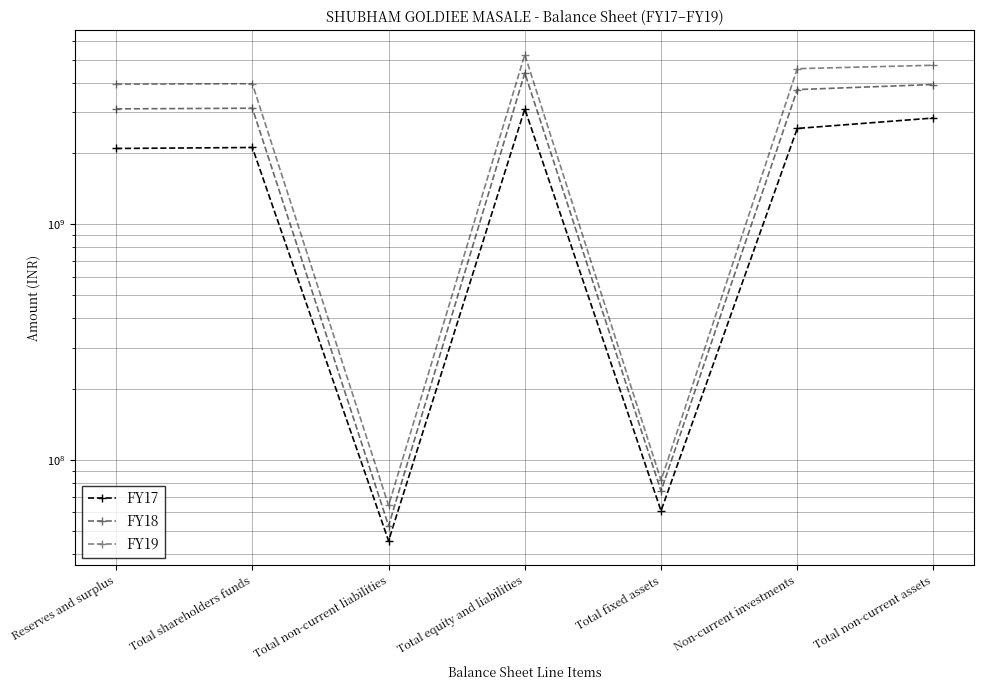

Reading left to right, what are all the values shown in this chart?

FY17: Reserves and surplus=2100636187	Total shareholders funds=2120776157	Total non-current liabilities=45473999	Total equity and liabilities=3090393087	Total fixed assets=60972520	Non-current investments=2554655350	Total non-current assets=2828642526
FY18: Reserves and surplus=3092419886	Total shareholders funds=3112559856	Total non-current liabilities=52678046	Total equity and liabilities=4392443276	Total fixed assets=73967649	Non-current investments=3733904062	Total non-current assets=3923927832
FY19: Reserves and surplus=3933371608	Total shareholders funds=3953511578	Total non-current liabilities=64242265	Total equity and liabilities=5258164901	Total fixed assets=82044979	Non-current investments=4580003727	Total non-current assets=4736035613